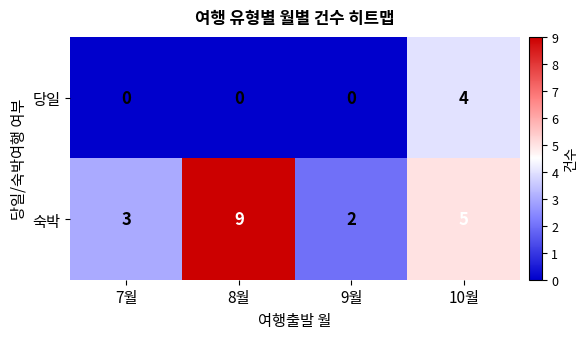

What is the difference between the highest and lowest values at 8월?

9